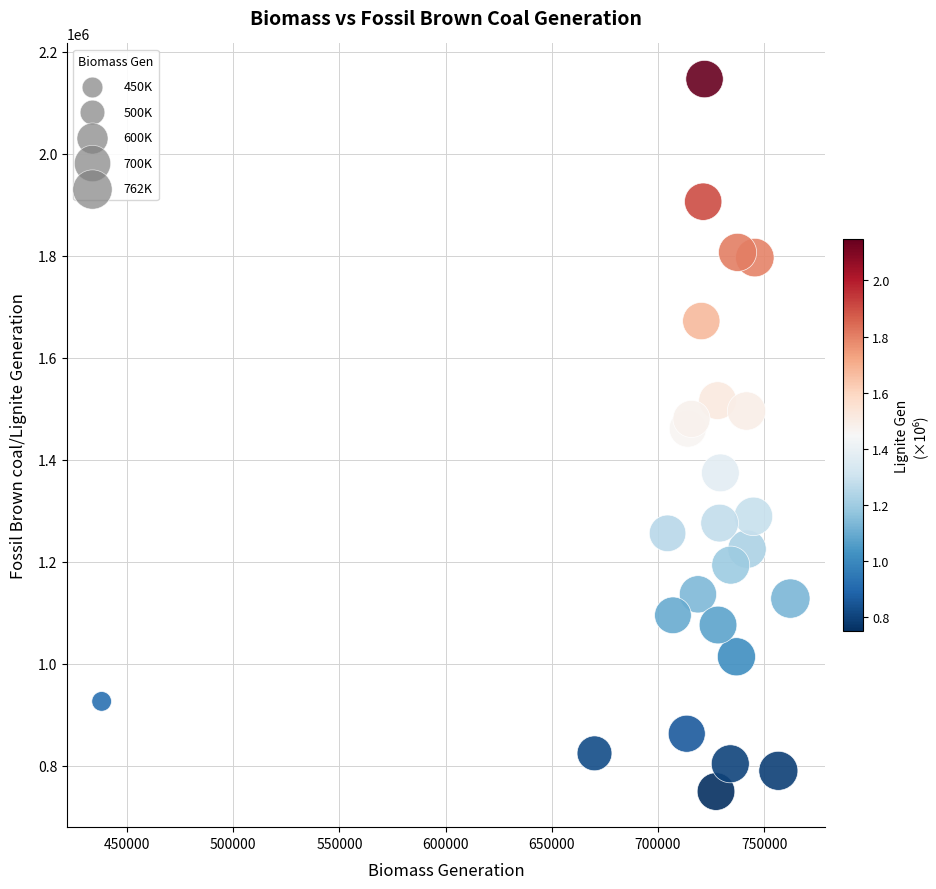

What is the range of X values (max minus min)?

324322.5